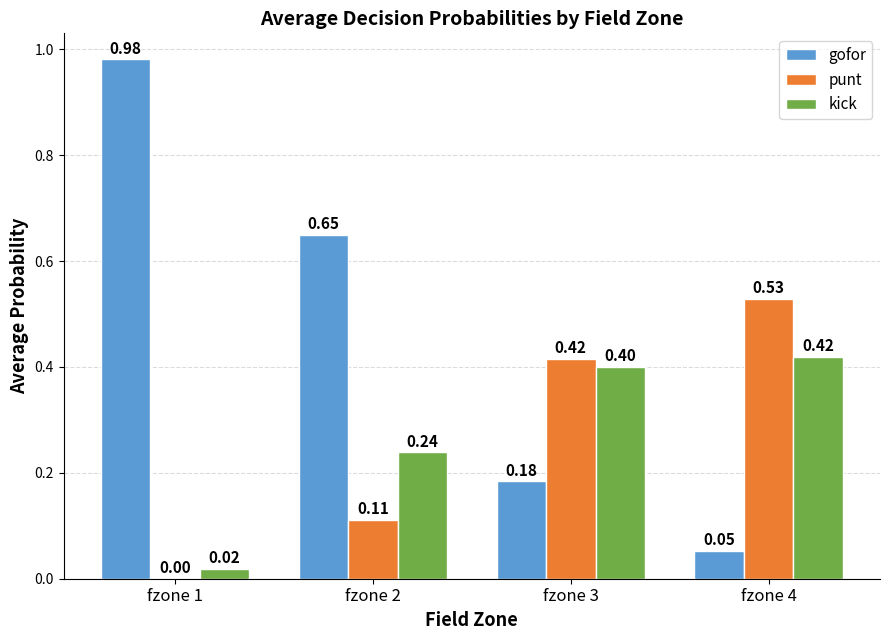

Which series changed the most between fzone 1 and fzone 3?

gofor